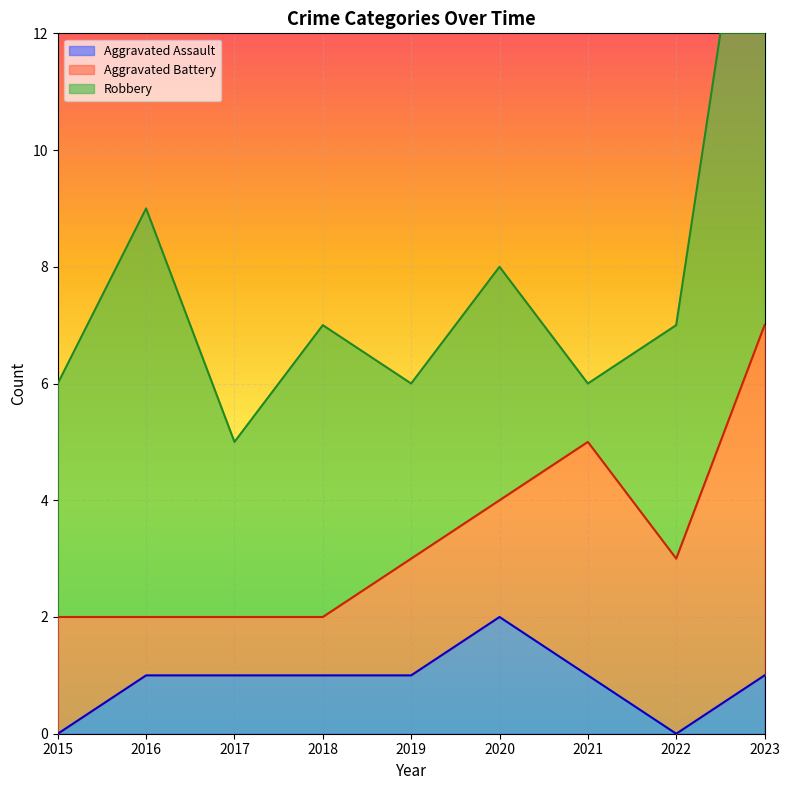

Does the chart display data point markers on the line(s)?

No